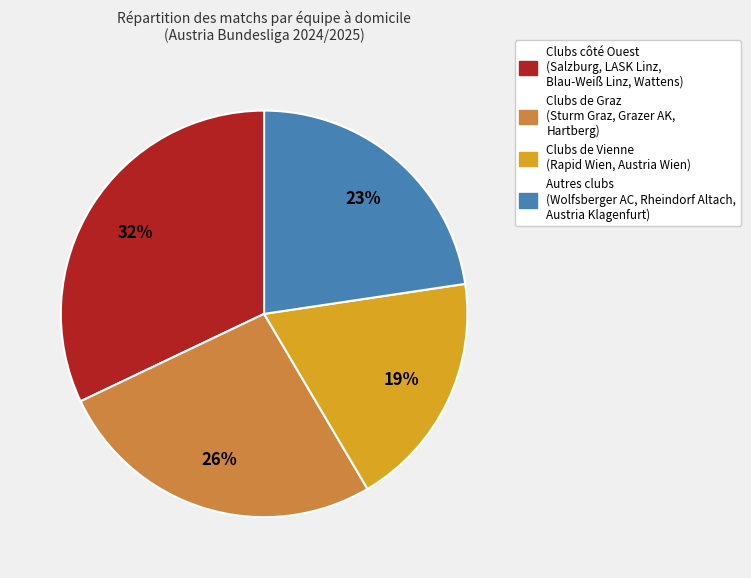

To the nearest percent, what is the difference between the largest and smallest slice percentages?

13%